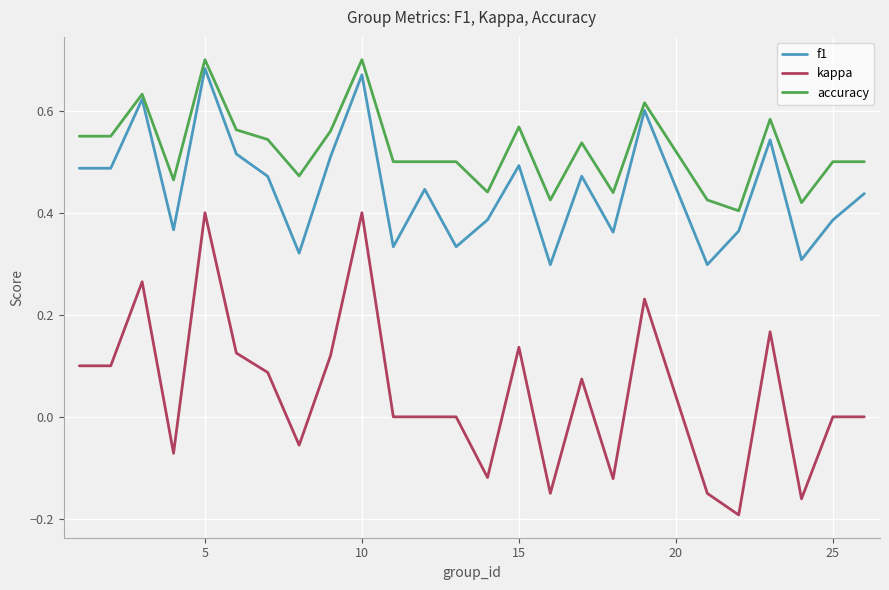

True or false: kappa and accuracy intersect in this chart.

False